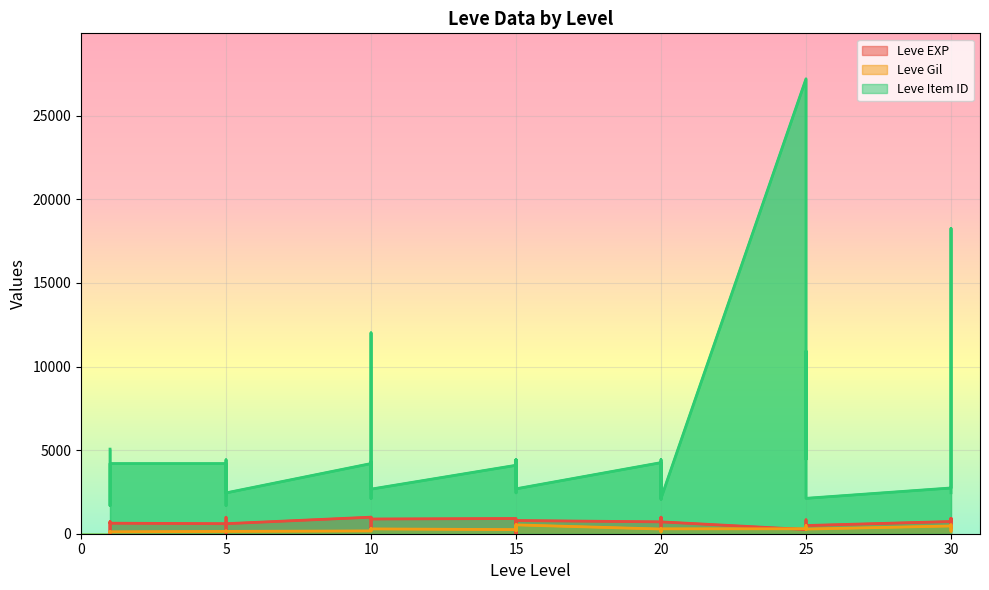

At which label does Leve EXP first exceed 630?

1